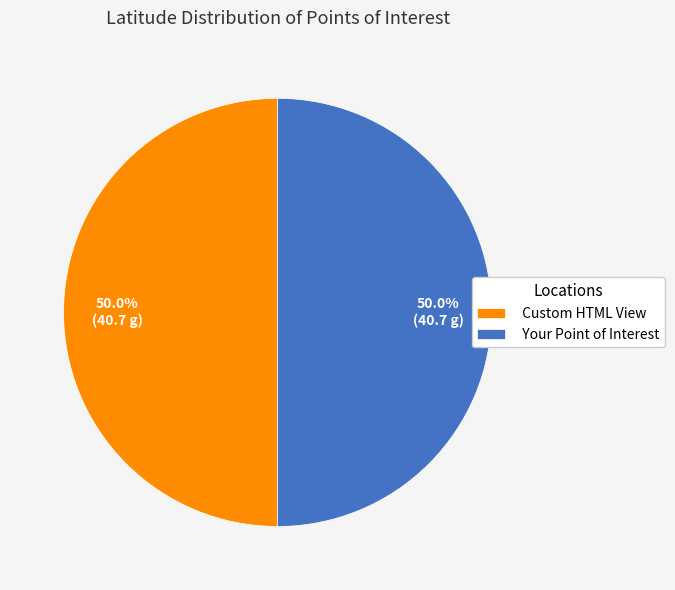

What percentage is the Custom HTML View slice, to the nearest percent?

50%